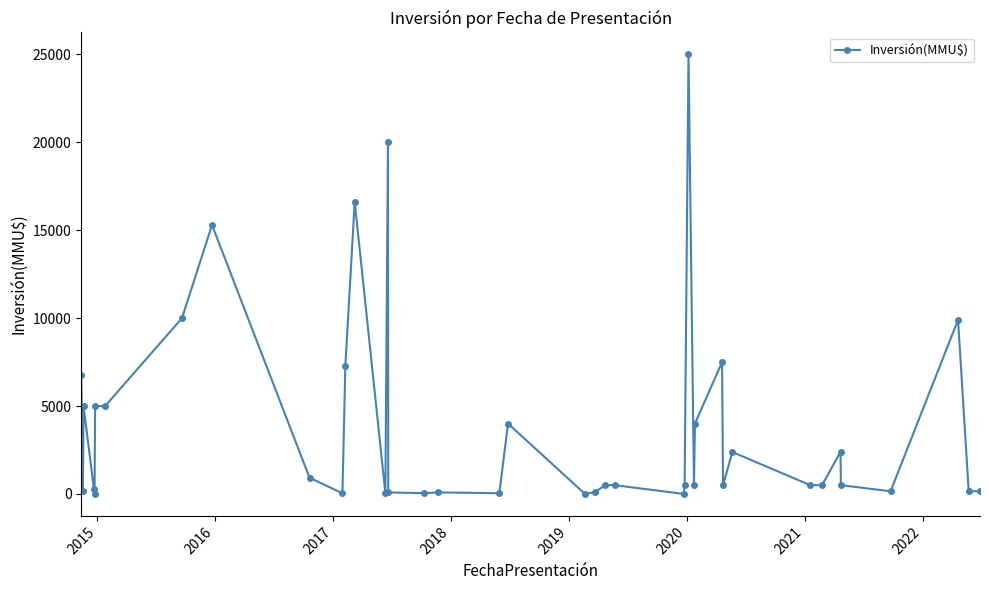

What is the difference between the maximum and minimum values?

25000